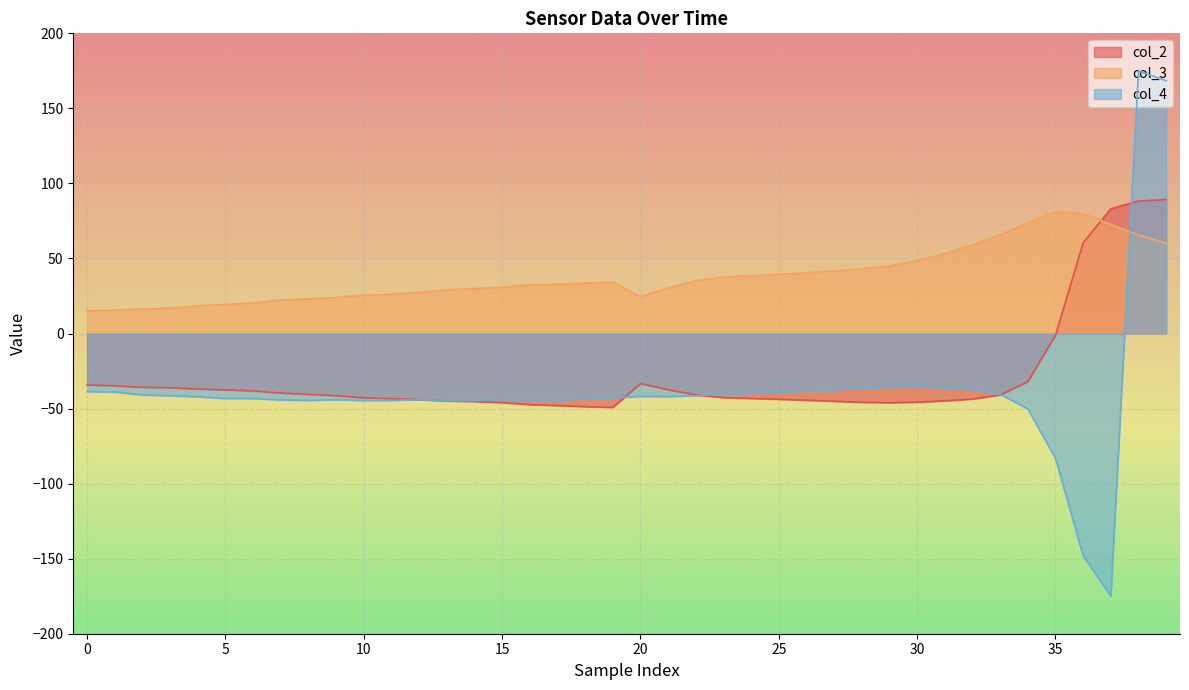

Between 39 and 37, which is larger?

39